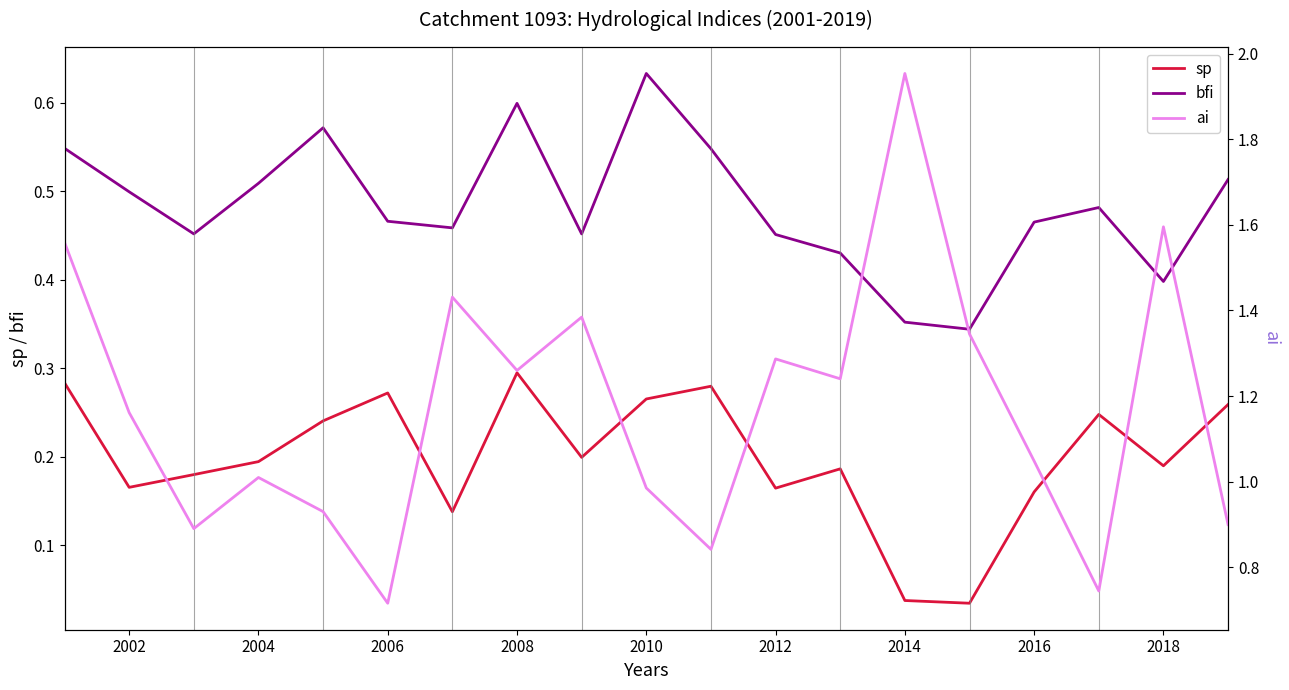

True or false: ai and bfi intersect in this chart.

False